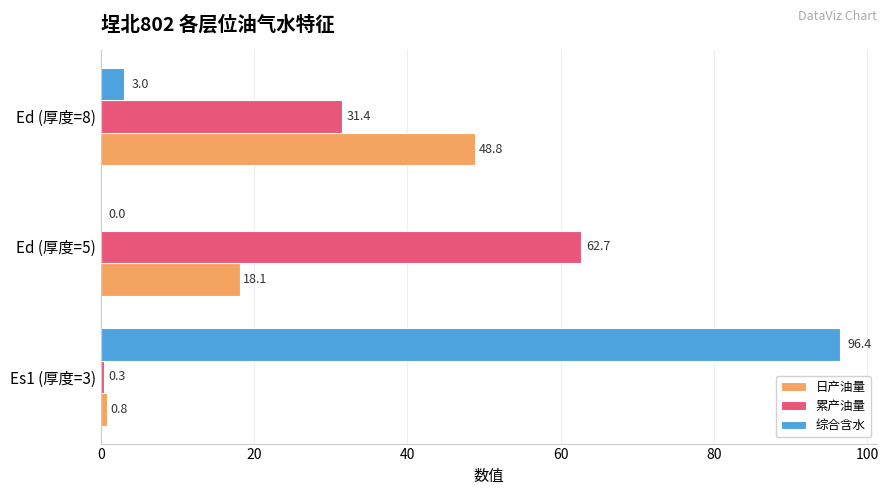

Is the value of 累产油量 at Es1 (厚度=3) greater than the value of 日产油量 at Ed (厚度=8)?

No